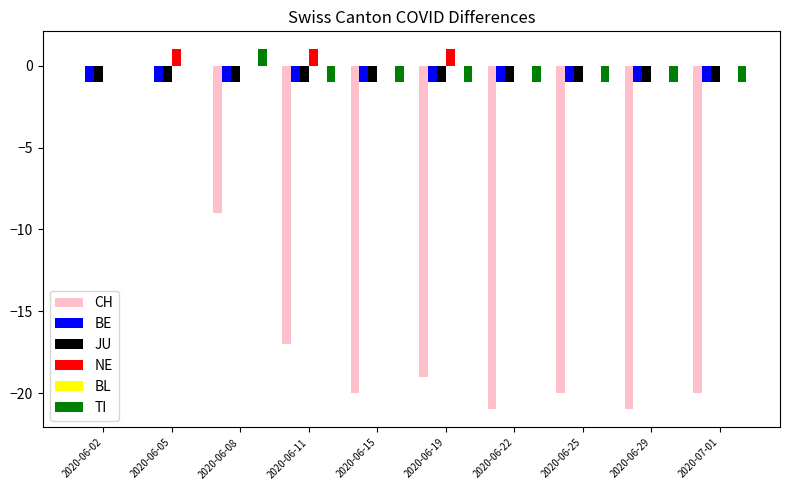

What is the sum of all TI values?

-6